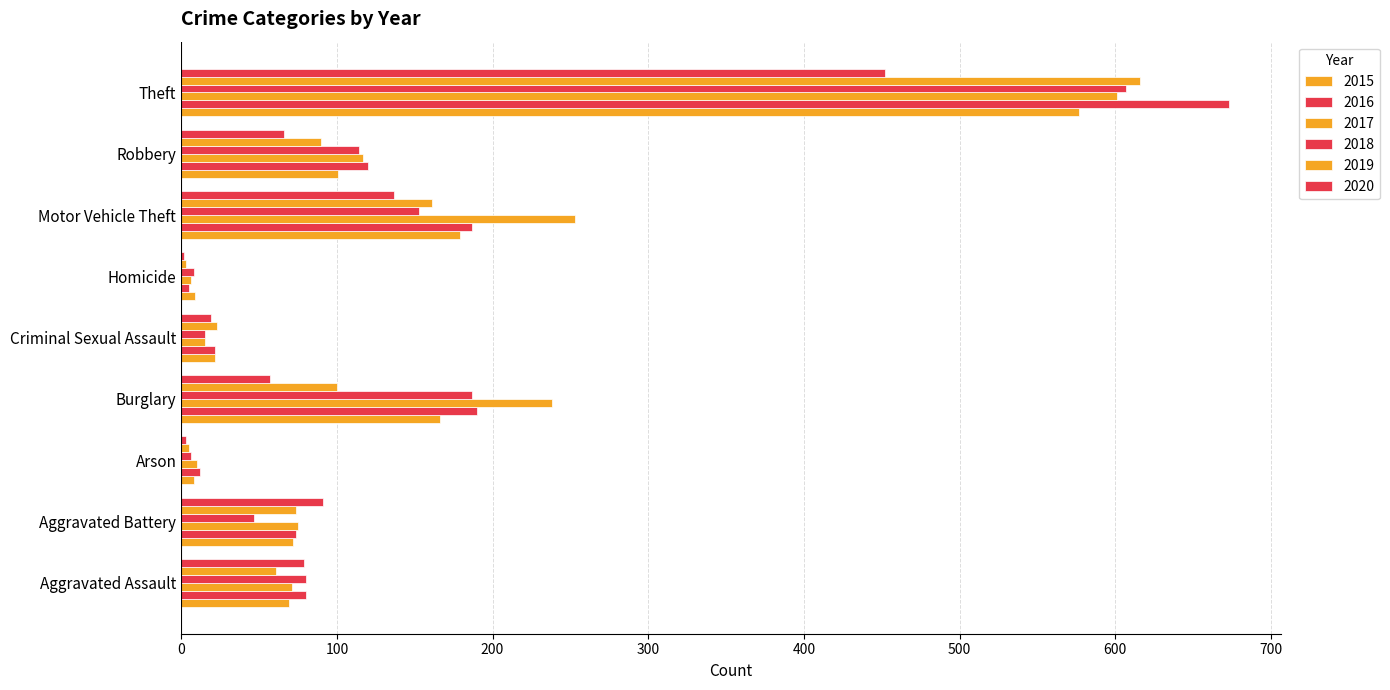

What is the difference between the highest and lowest values at Aggravated Assault?

19